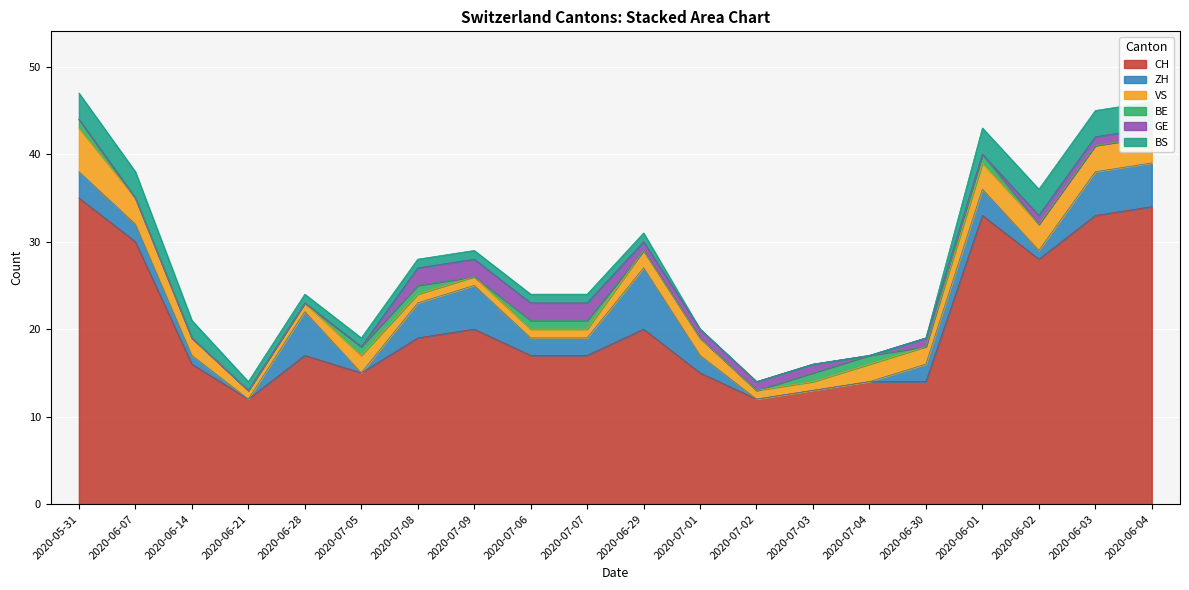

What are all the series names shown in the legend?

CH, ZH, VS, BE, GE, BS